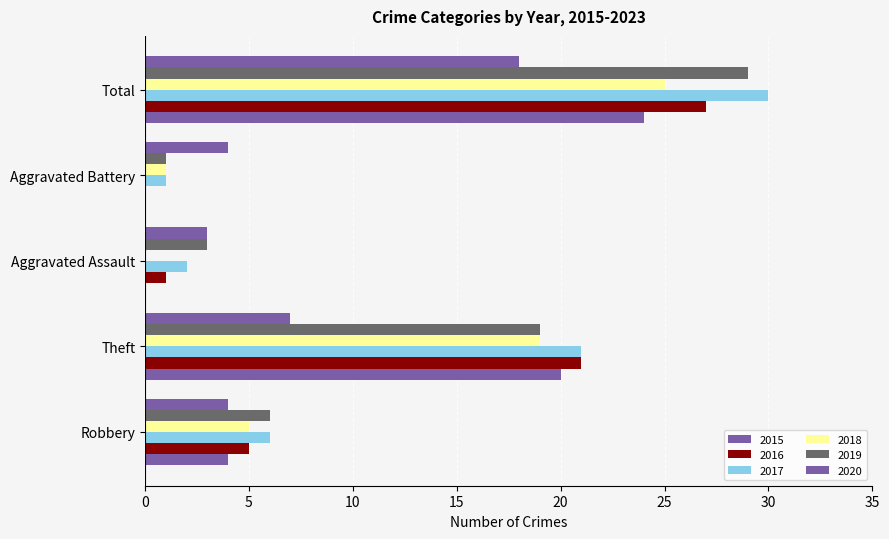

Which series has the widest spread of values?

2017